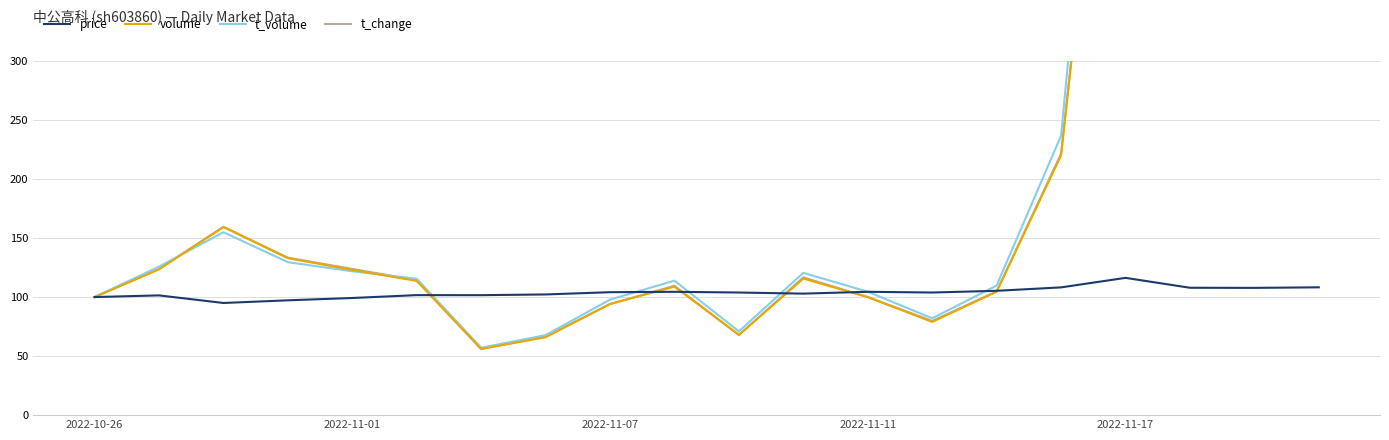

What is the highest value of the price series?

116.3